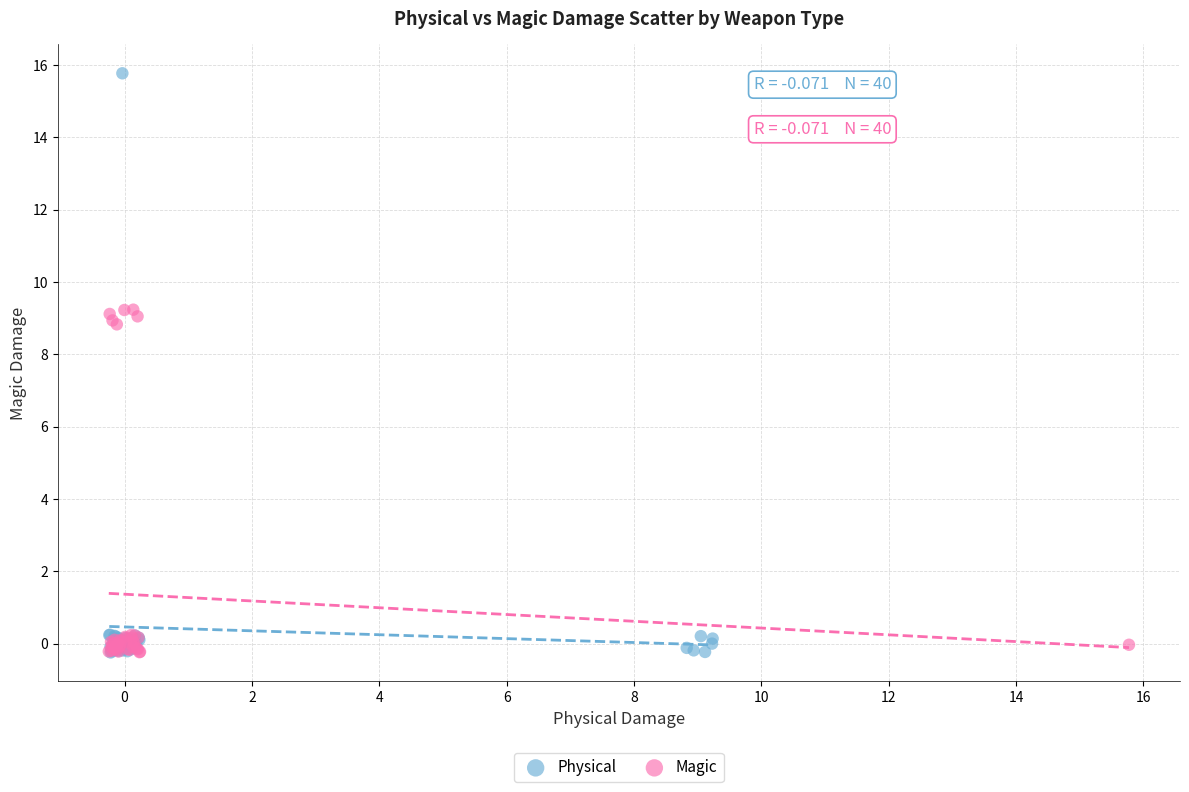

Which series reaches the maximum Y coordinate?

Physical